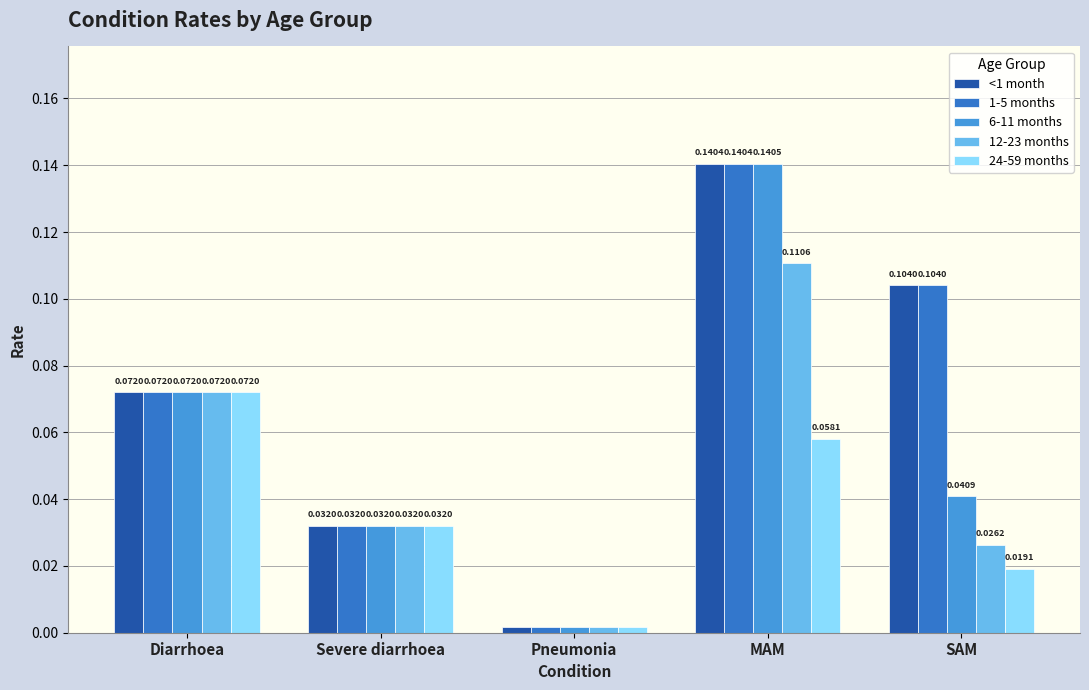

What is the total value across all series at Diarrhoea?

0.4